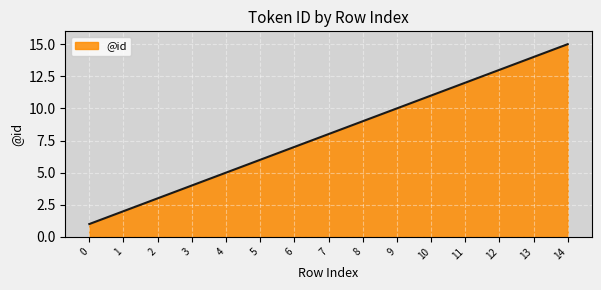

What is the change in value from 1 to 4?

+3